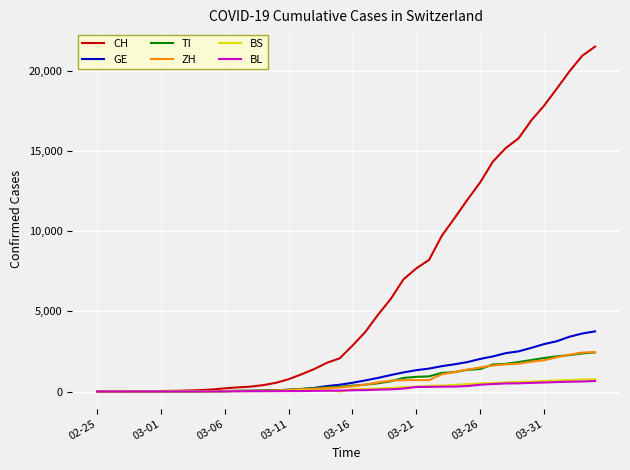

What is the difference between the second highest and second lowest values in the TI series?

2376